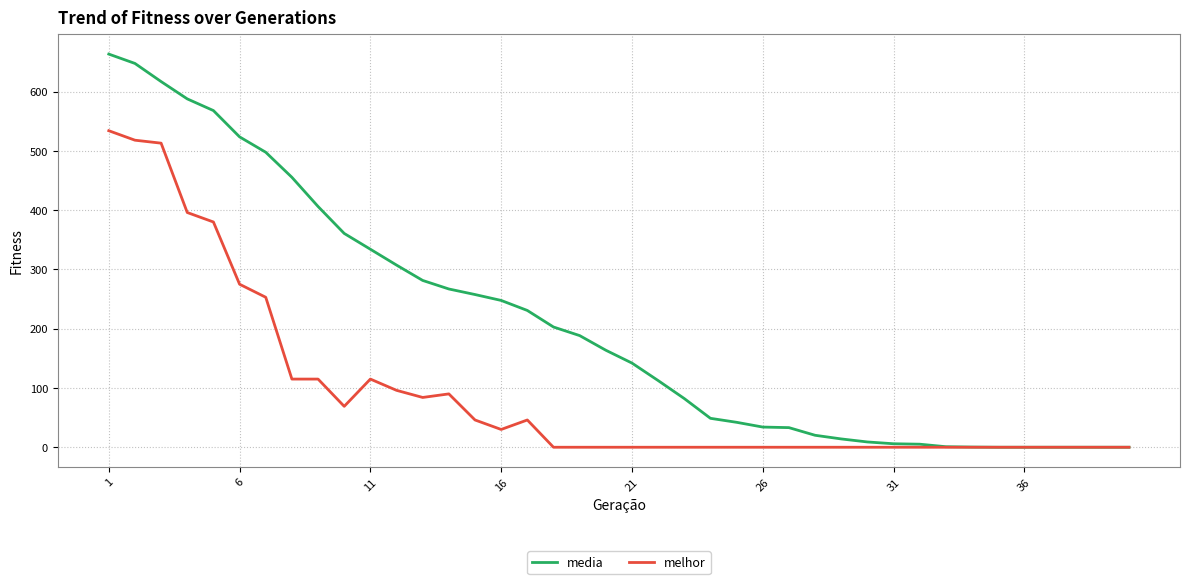

What is the maximum value shown in the chart?

663.3